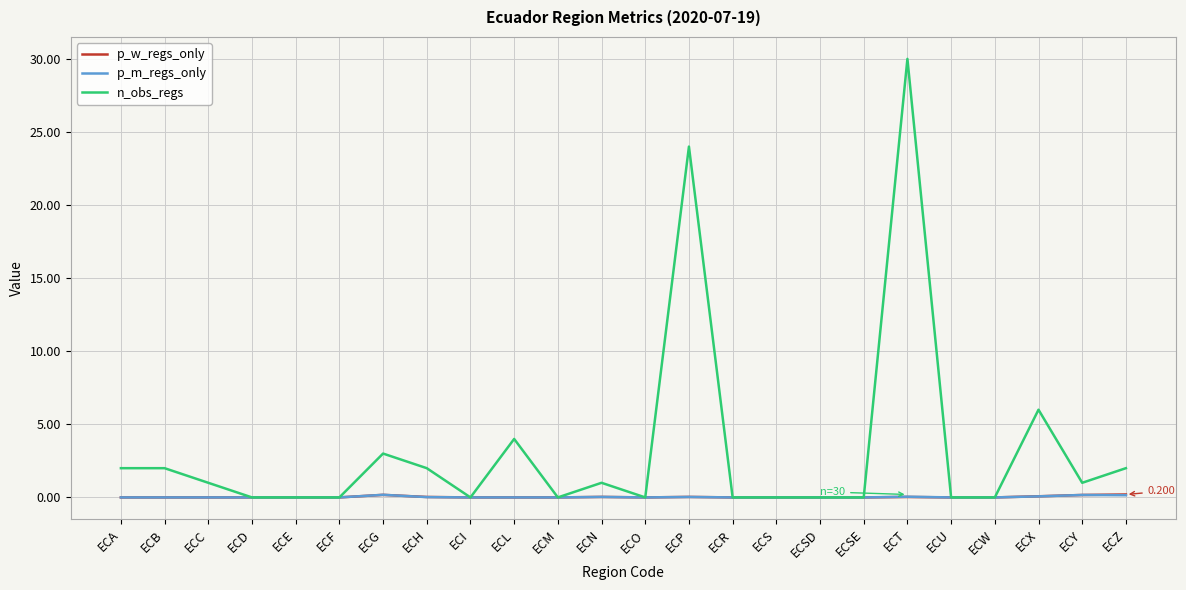

What is the sum of all p_w_regs_only values?

0.7